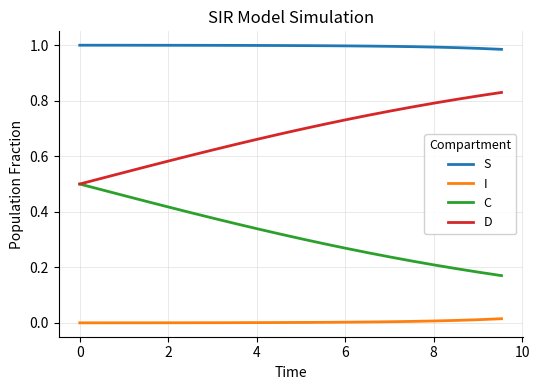

Count the D values in the range 0 to 1.

20